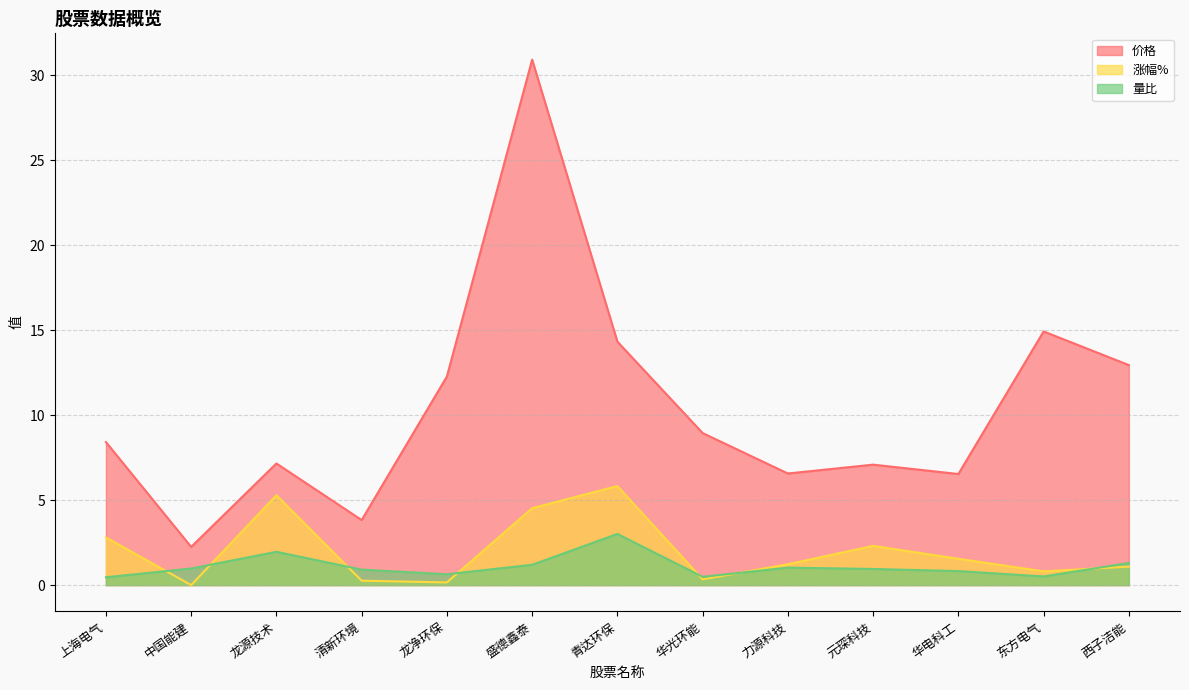

What is the total value across all series at 华光环能?

9.8